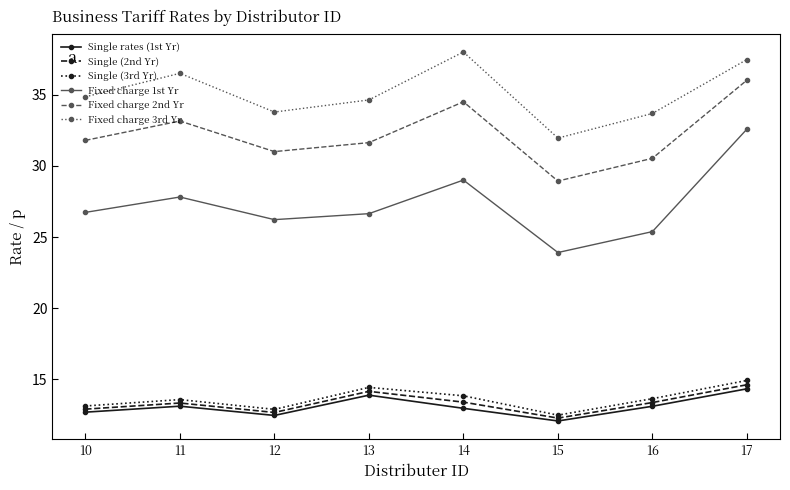

What is the maximum value shown in the chart?

38.0